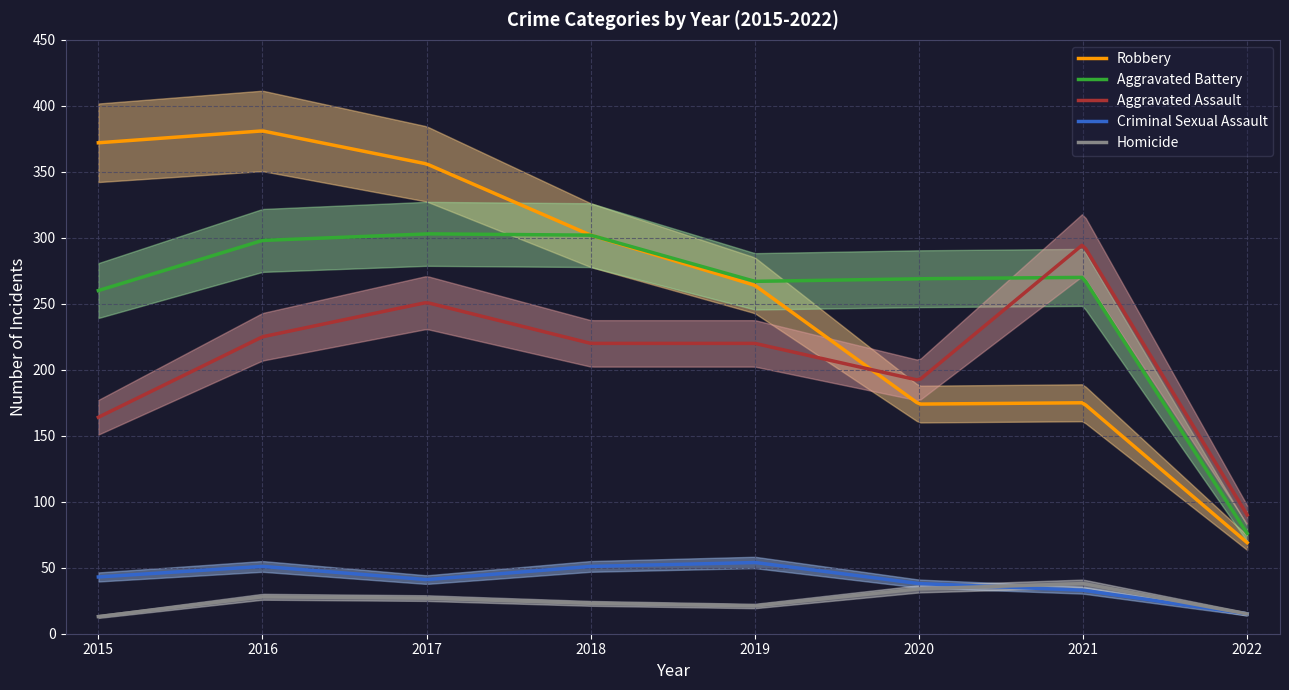

What is the maximum value for Robbery?

380.8